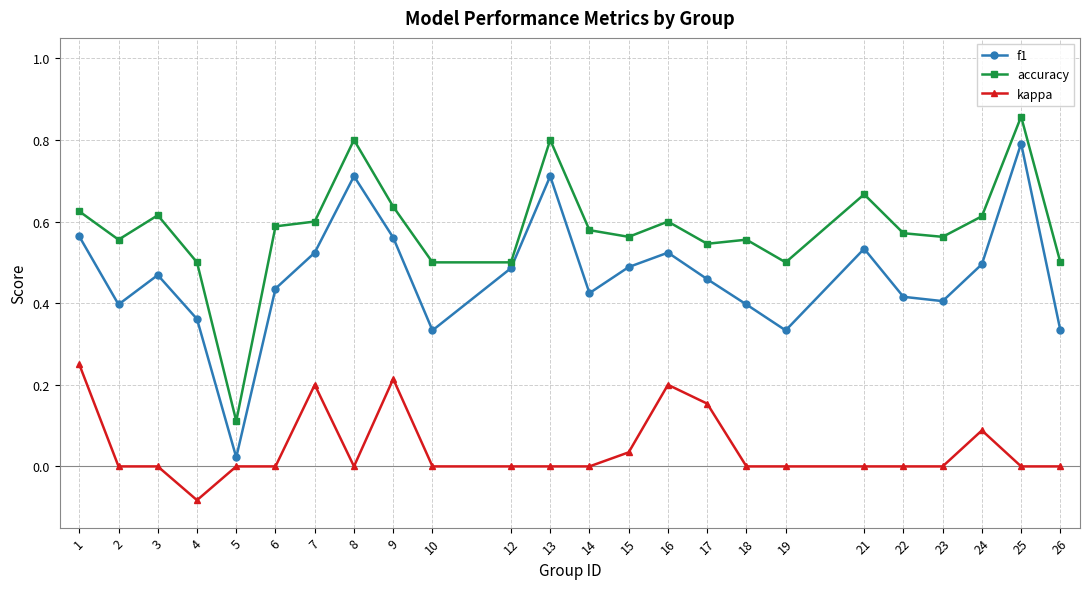

The value of kappa at 5 is 0.0. True or false?

True